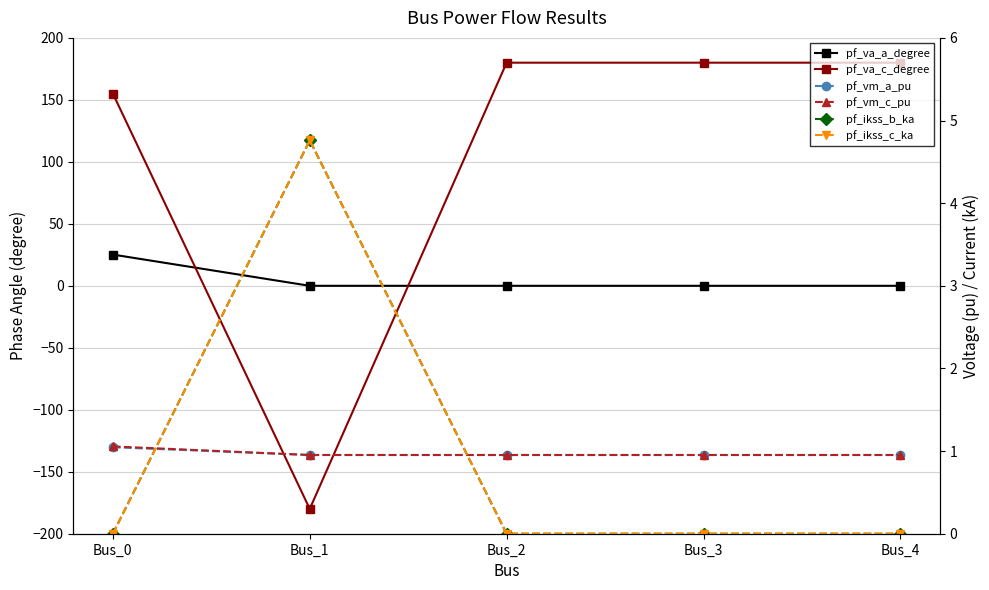

Between which two adjacent categories do pf_va_a_degree and pf_va_c_degree first intersect?

Bus_0 and Bus_1